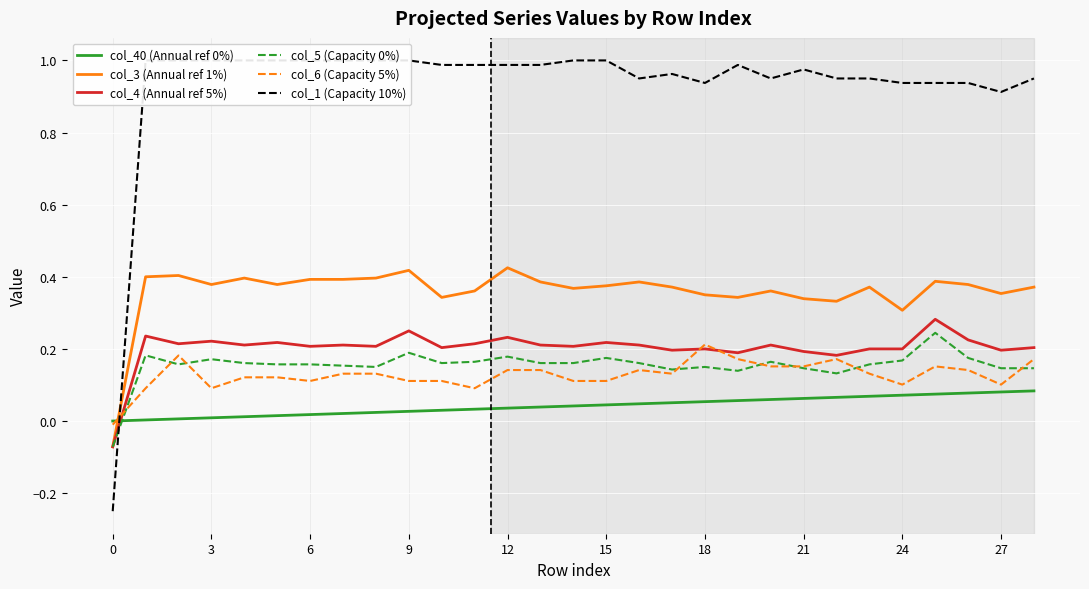

Rank the series by their maximum value, from highest to lowest.

col_1 (Capacity 10%), col_3 (Annual ref 1%), col_4 (Annual ref 5%), col_5 (Capacity 0%), col_6 (Capacity 5%), col_40 (Annual ref 0%)